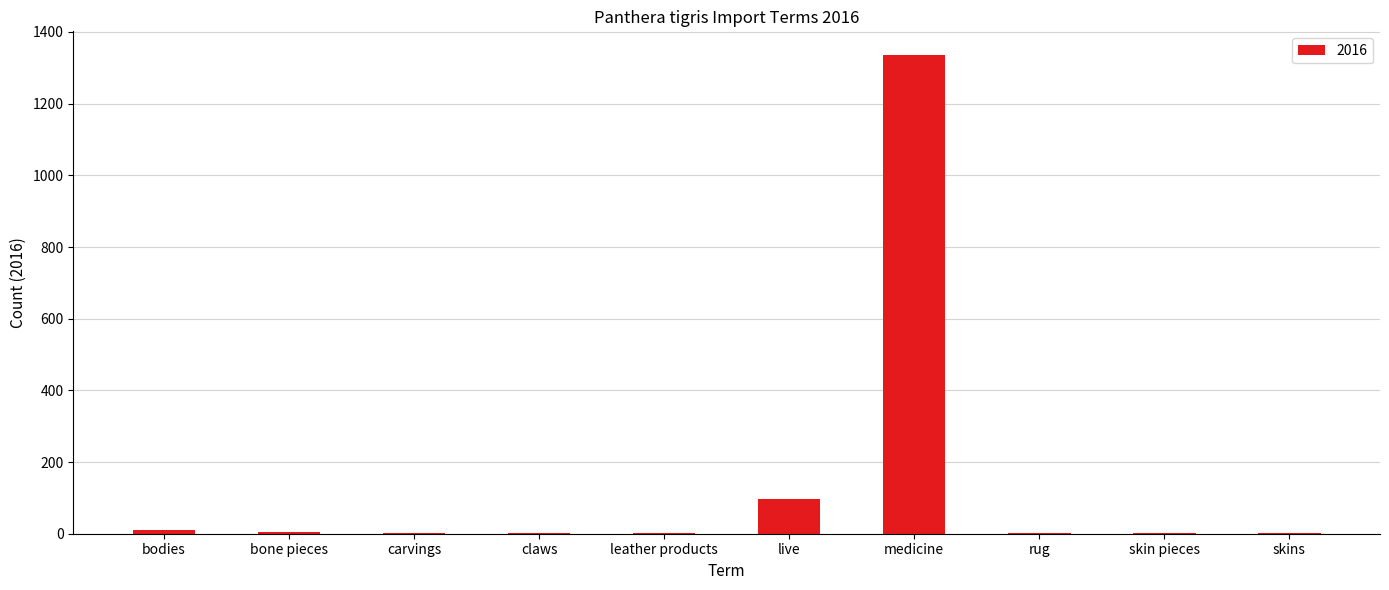

What is the maximum value shown in the chart?

1335